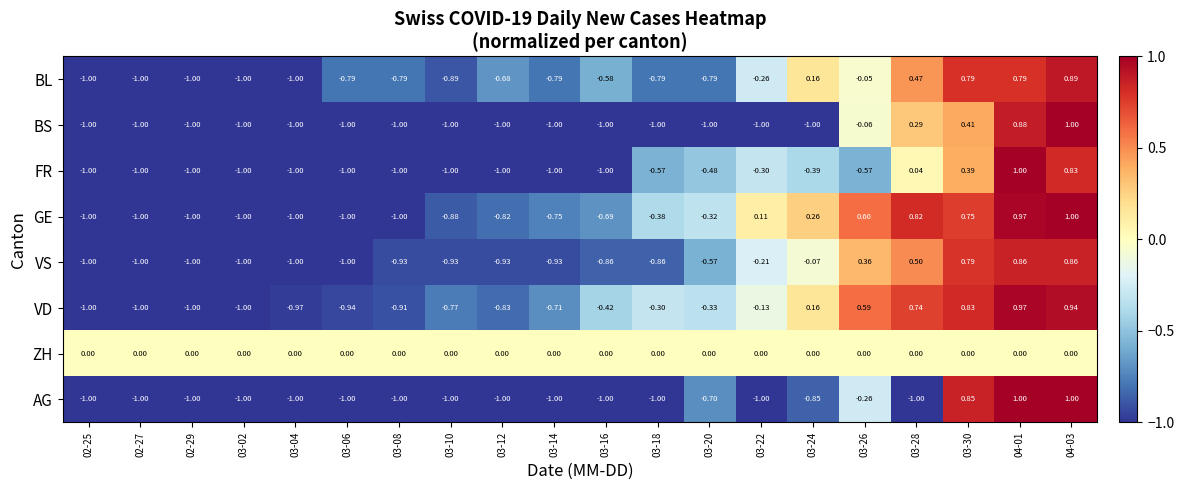

Between 03-30 and 04-01, which series saw the biggest shift?

FR